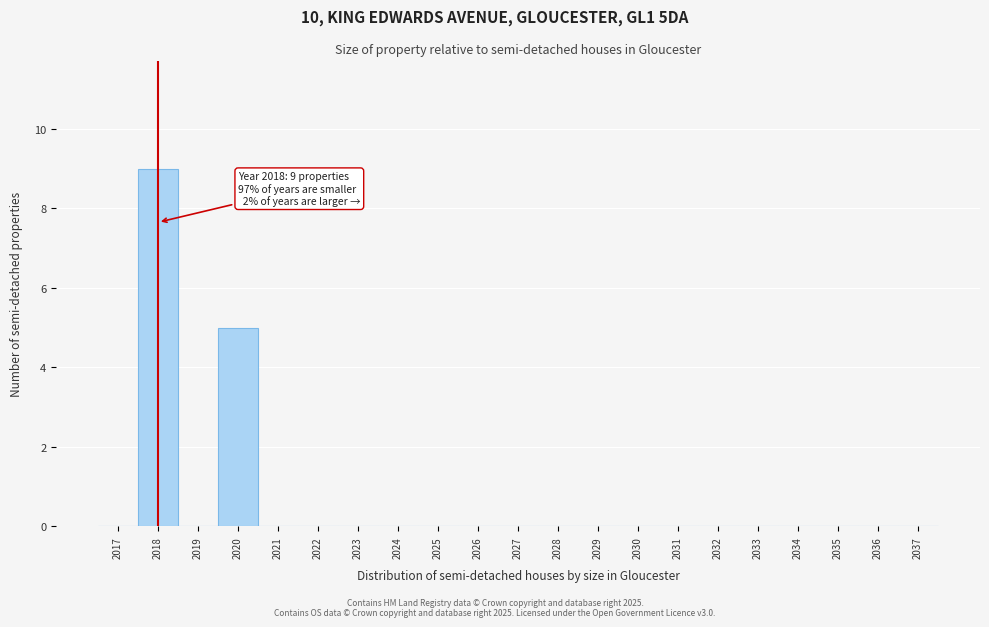

Over which range of the x-axis is the bar tallest?

2017.5 to 2018.5